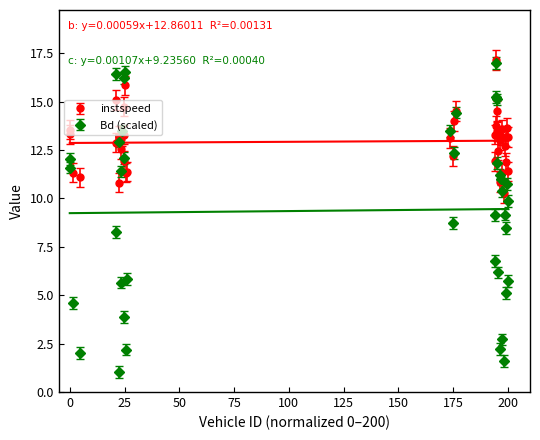

True or false: instspeed has more than 0 interior local peaks.

True